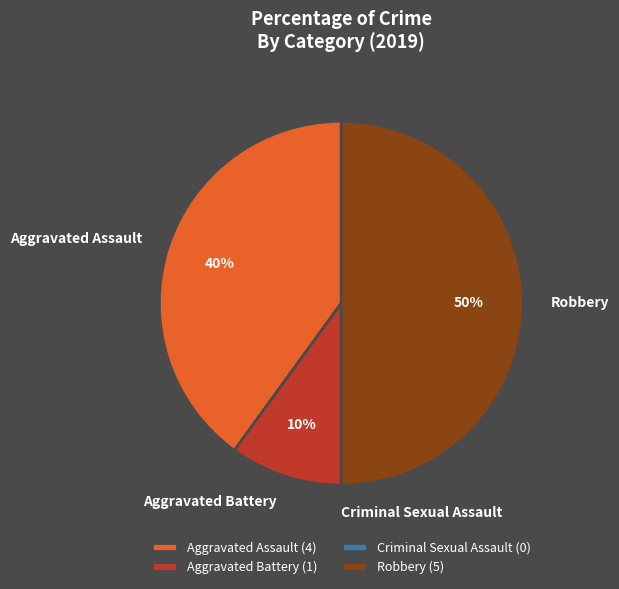

Approximately how many times larger is the value at Aggravated Assault compared to Aggravated Battery?

4.0